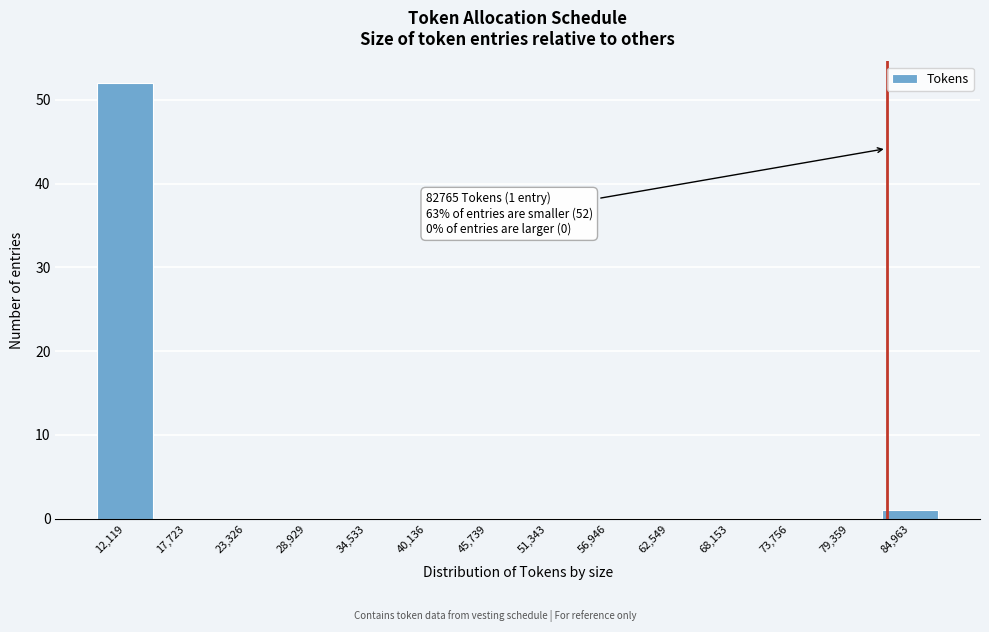

Which range on the x-axis has the tallest bar?

9000 to 15000